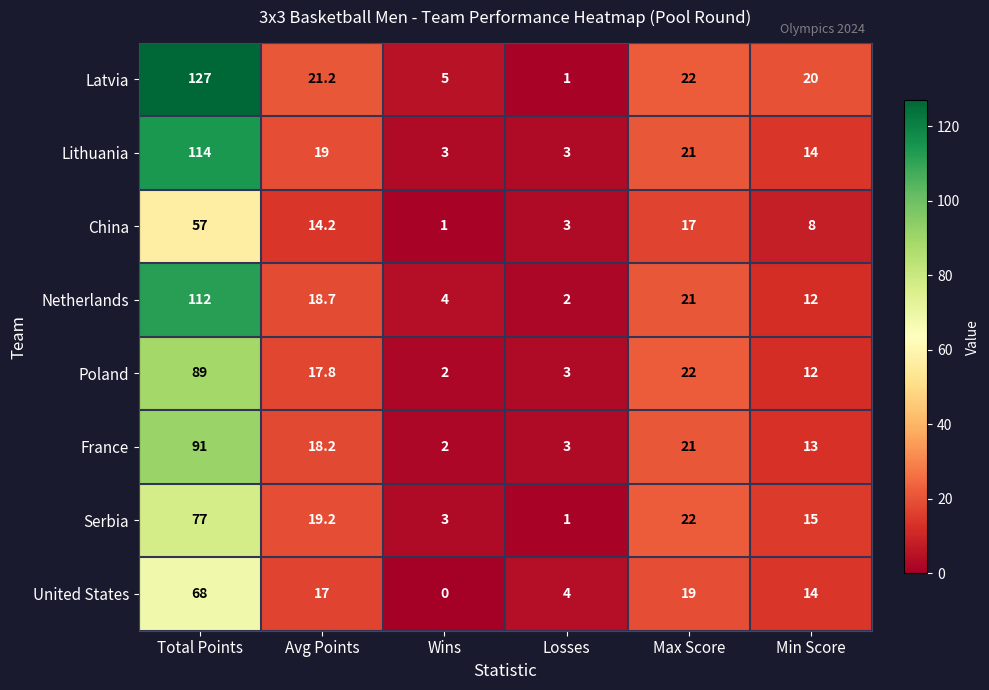

At which category does the chart reach its minimum across all series?

Wins